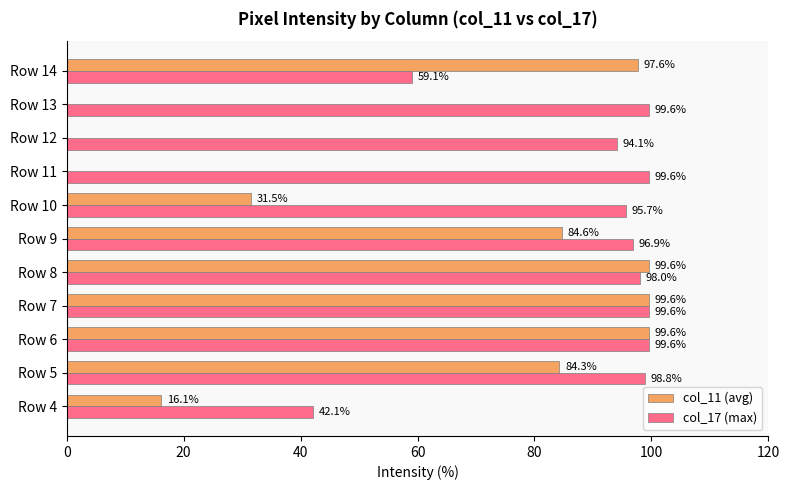

True or false: col_11 (avg) has a value of 31.5 at Row 10.

True